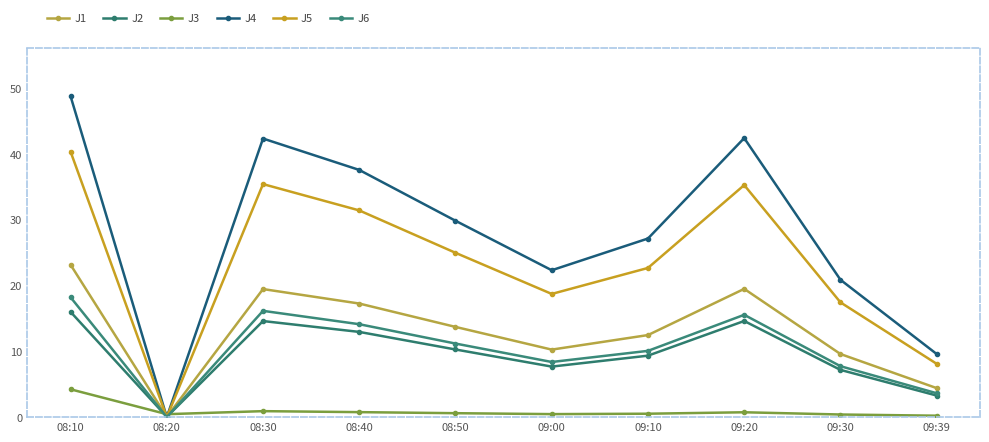

The value of J5 at 09:00 is 18.7. True or false?

True